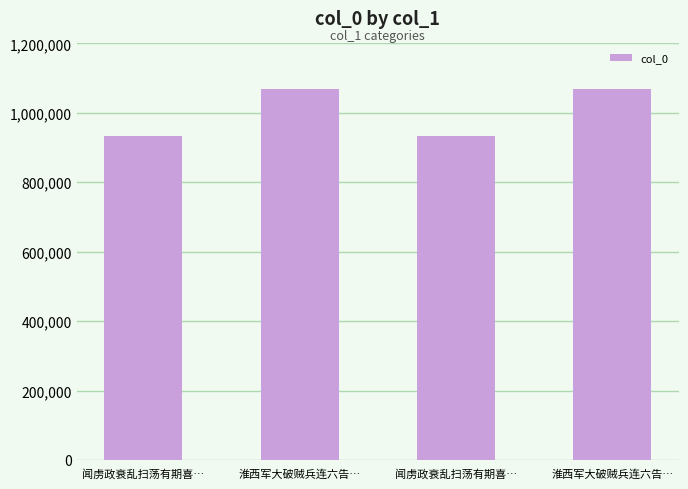

Rank the categories by value from lowest to highest.

闻虏政衰乱扫荡有期喜…, 闻虏政衰乱扫荡有期喜…, 淮西军大破贼兵连六告…, 淮西军大破贼兵连六告…